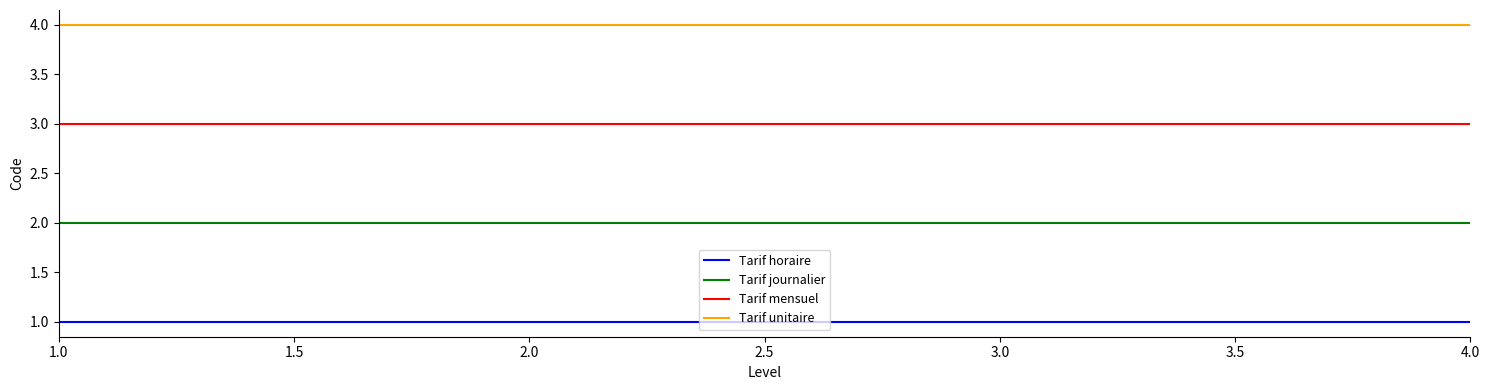

Is it true that Tarif journalier equals 3 at 2.0?

False